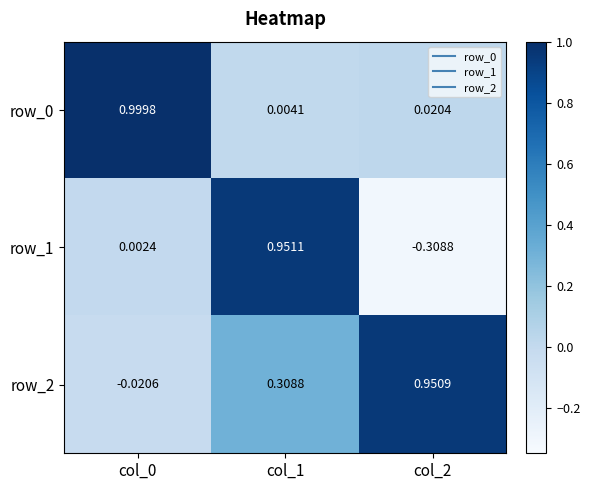

What is the difference between the maximum and second lowest values in the row_1 series?

0.9